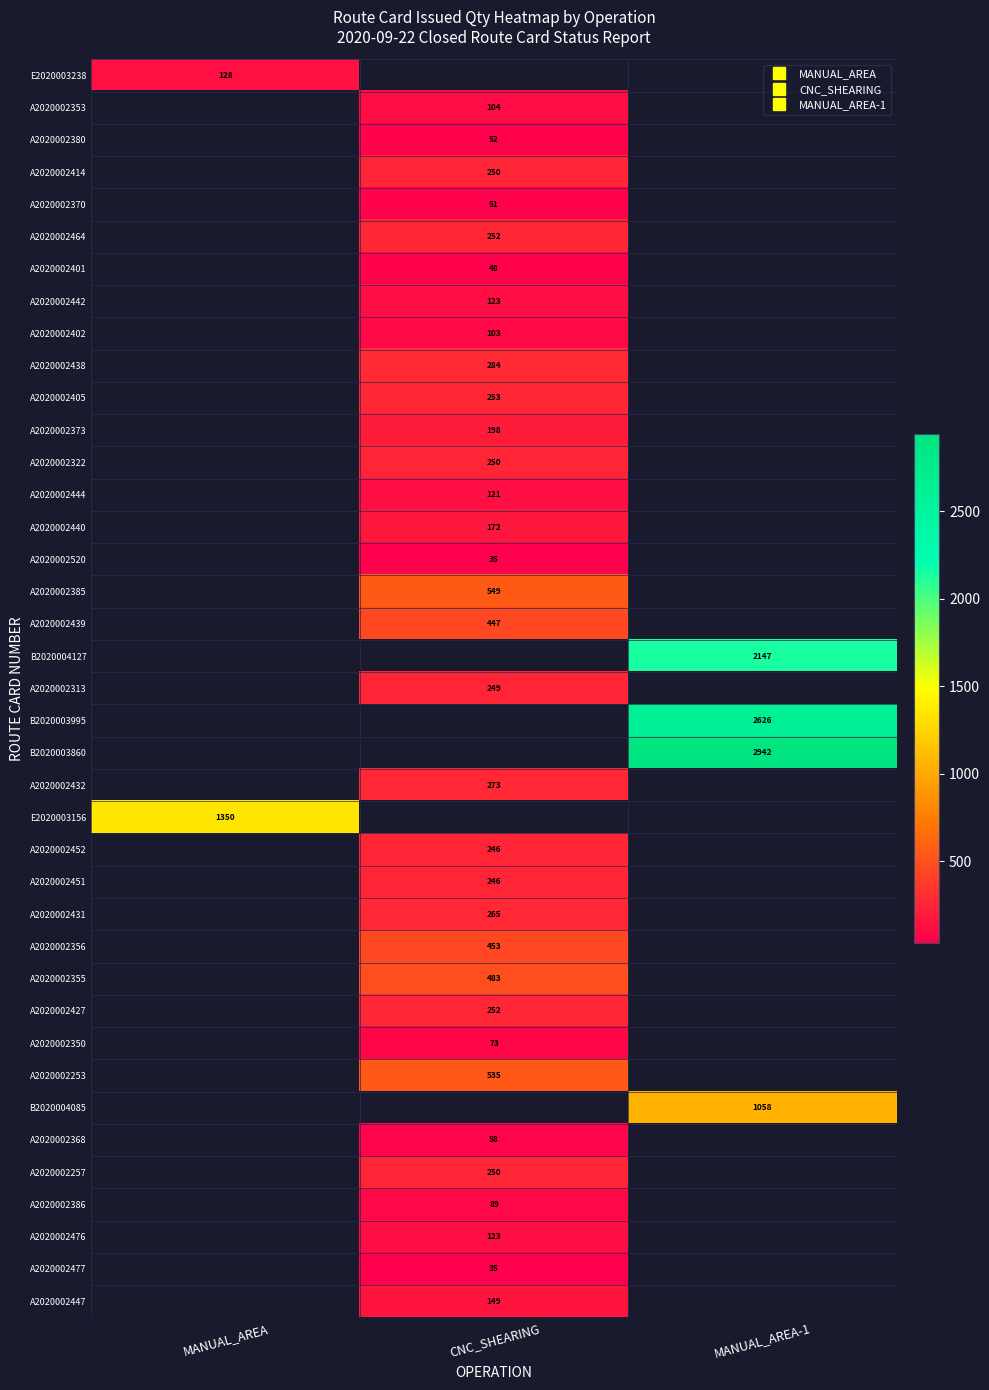

At how many categories does at least one series exceed 2424?

1